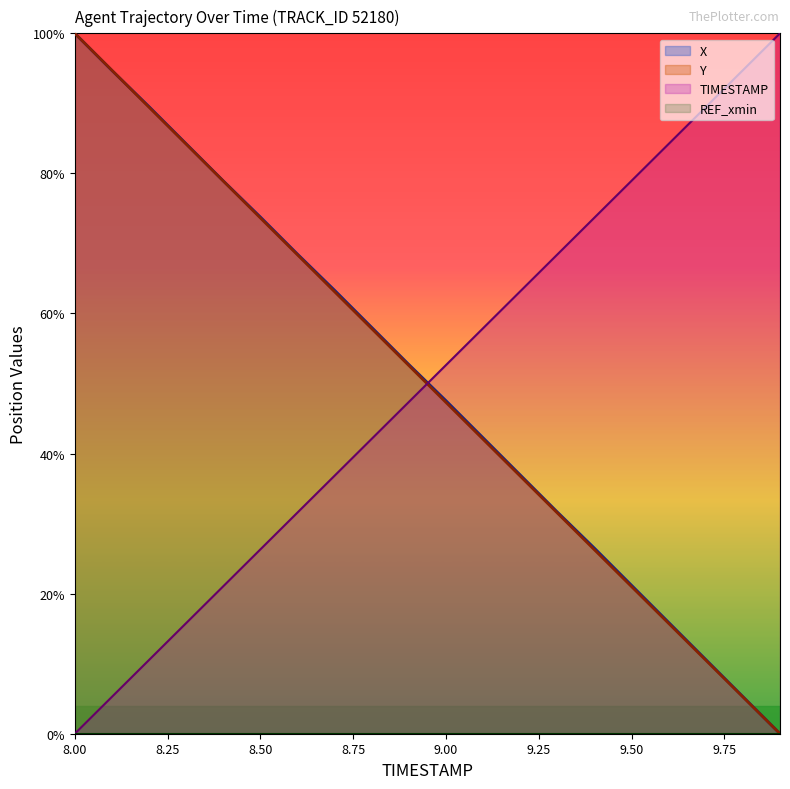

Does the chart have visible grid lines?

No